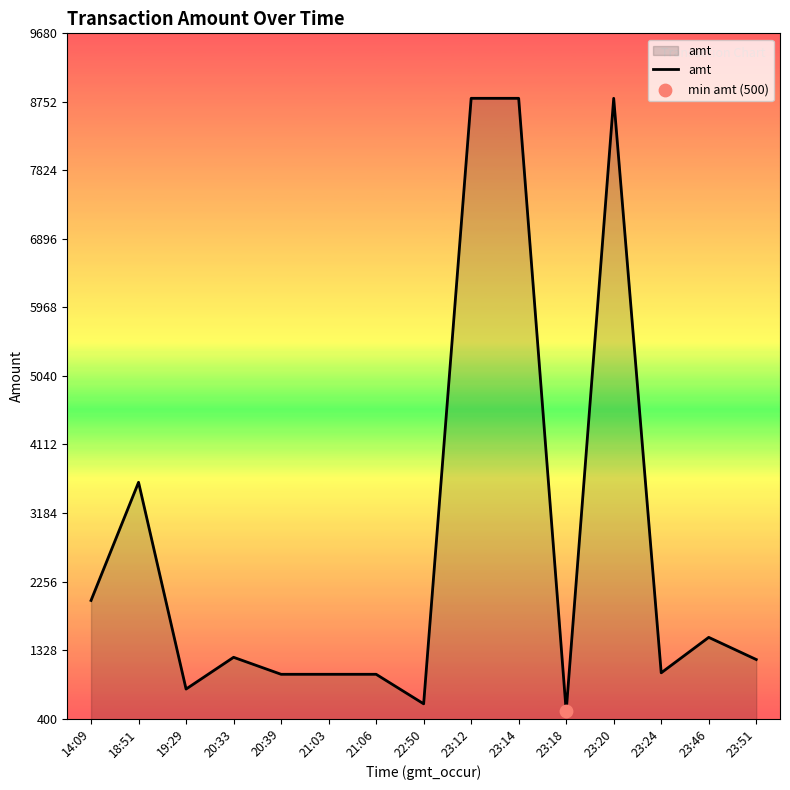

What is the change in value from 21:06 to 23:14?

+7800